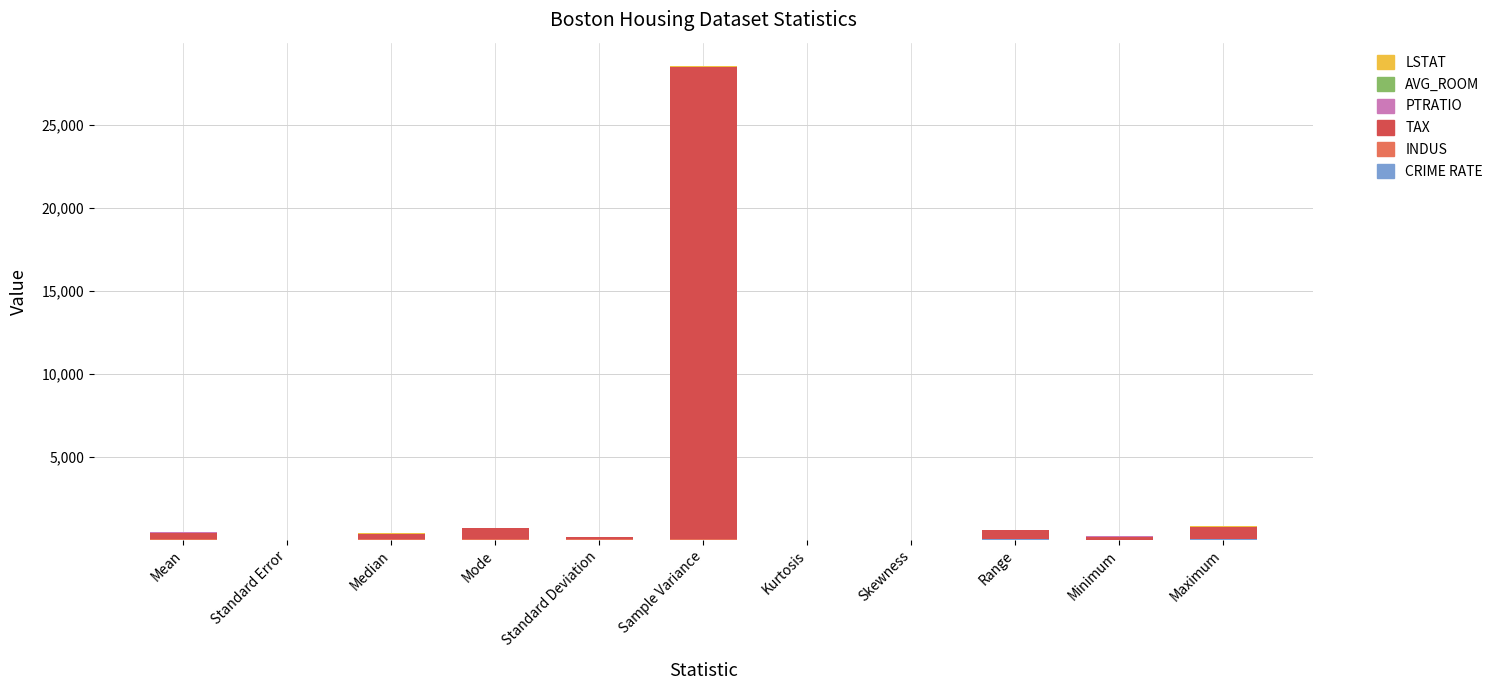

Are the bars grouped side by side (vs. stacked)?

No